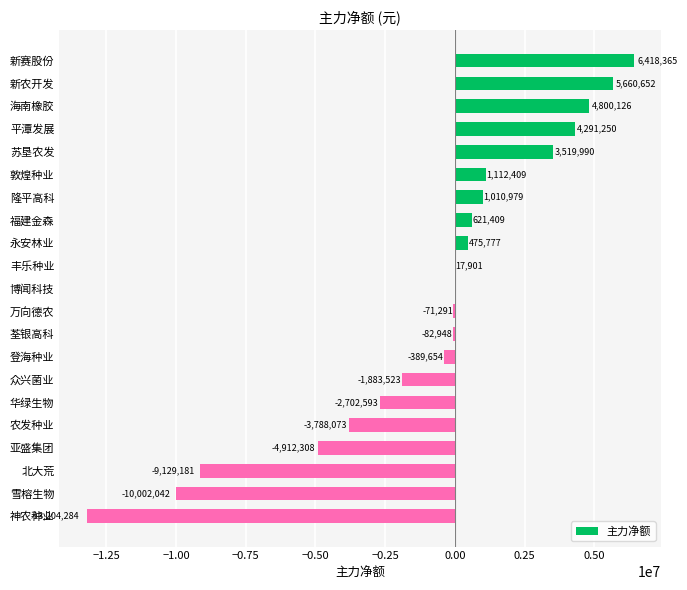

The chart shows a value of 9779233 at 新赛股份. True or false?

False